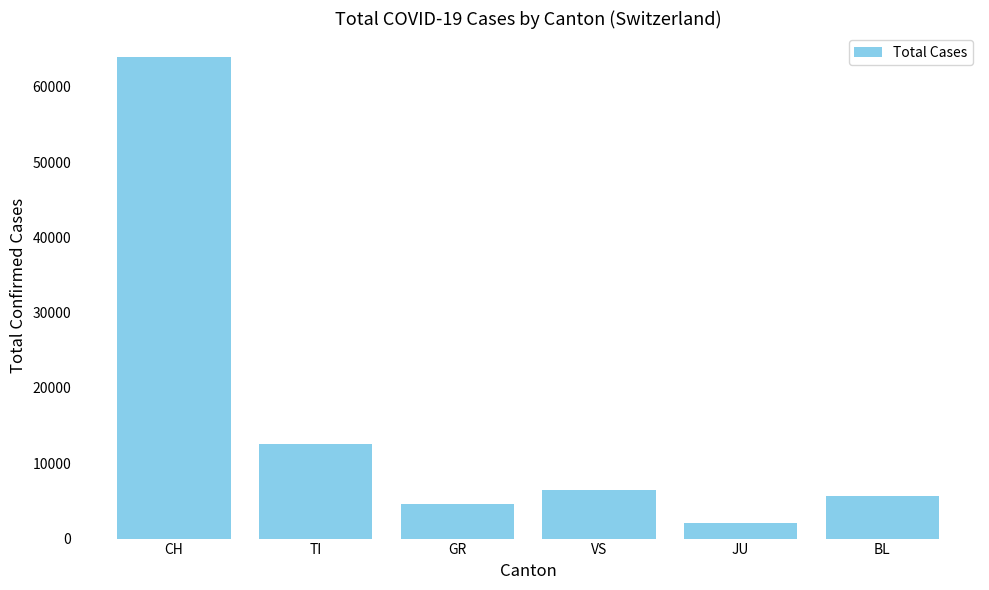

What is the change in value from CH to VS?

-57474